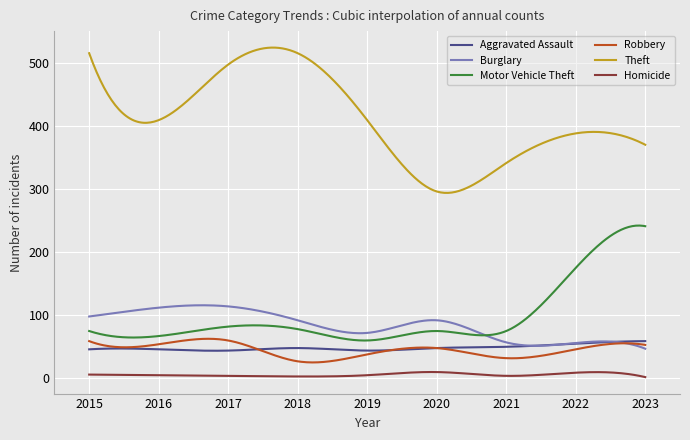

True or false: Aggravated Assault and Theft cross at least once.

False